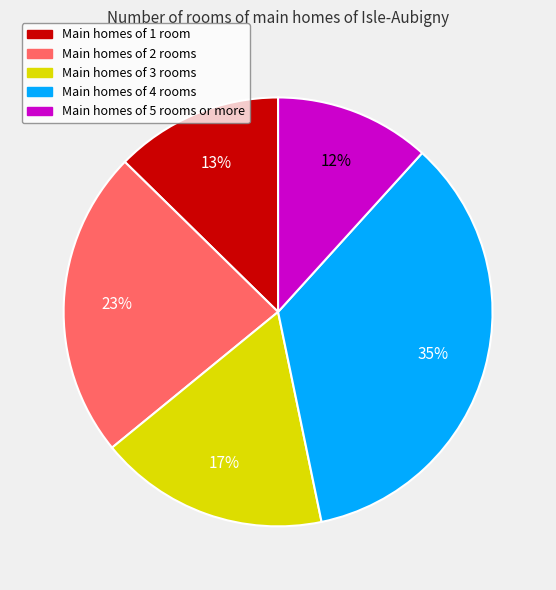

To the nearest percent, what portion does Main homes of 5 rooms or more represent?

12%